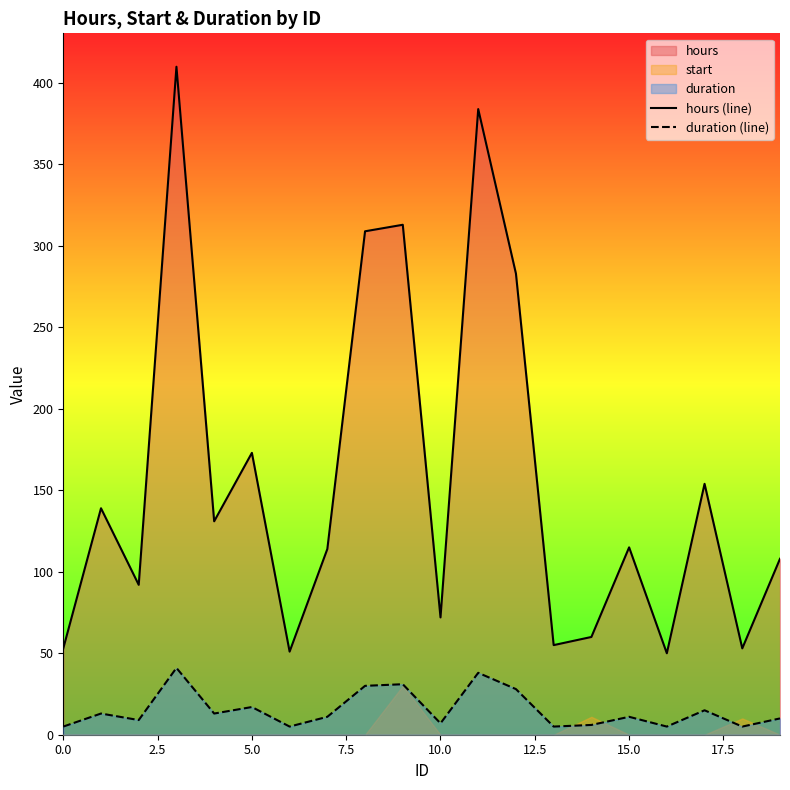

Is it true that hours (line) equals 53 at 0.0?

True